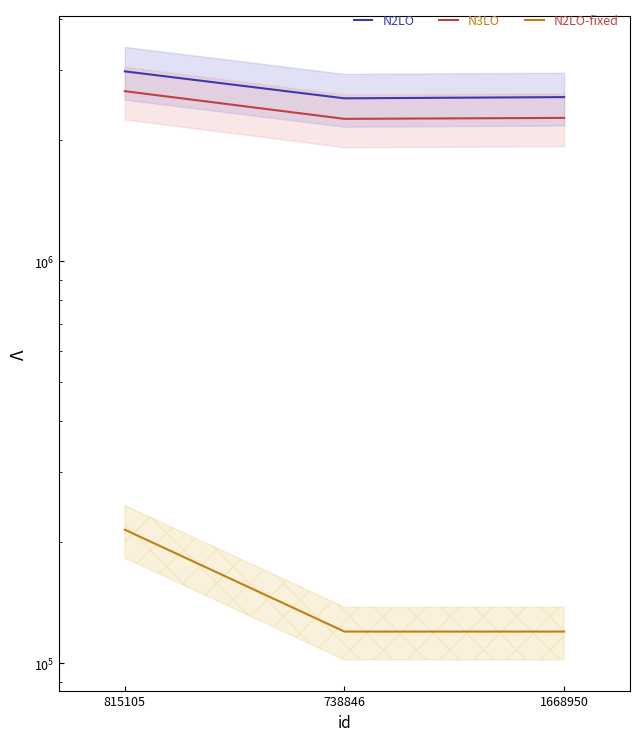

The value of N2LO-fixed at 738846 is 119973. True or false?

True